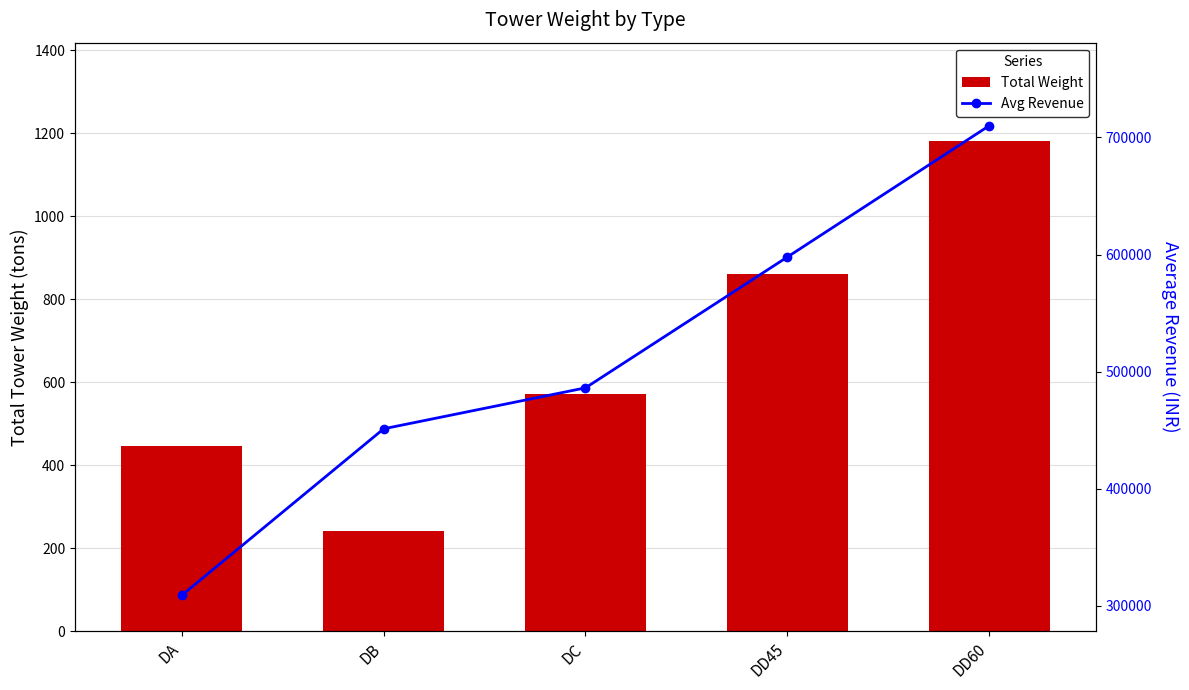

Reading left to right, what are all the values shown in this chart?

Week 1: 446.5	240.9	571.8	860.2	1181.9
Week 2: 309180.3	451231.5	486183.1	597827.1	709902.5